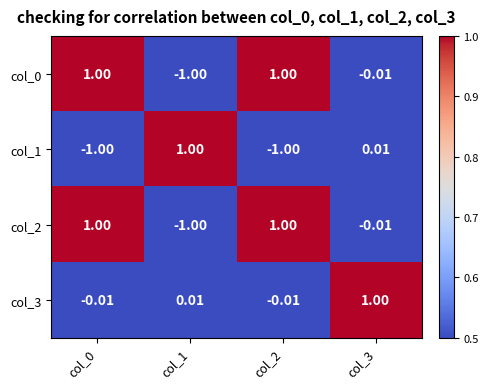

How many distinct data groups are displayed?

4